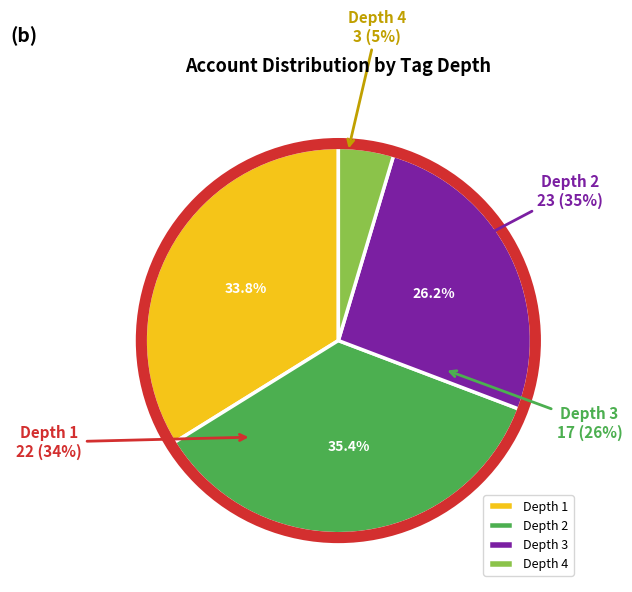

Does any single category account for the majority?

No